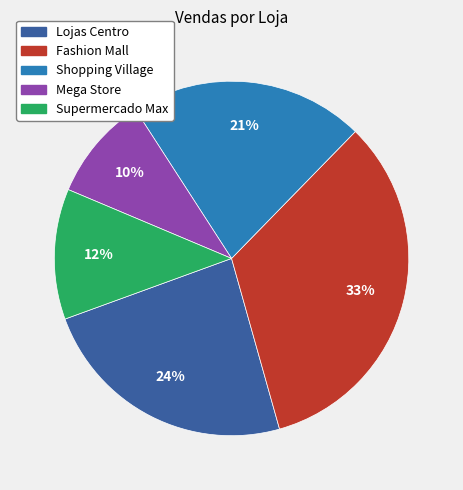

To the nearest percent, what is the combined percentage of Supermercado Max and Shopping Village?

33%